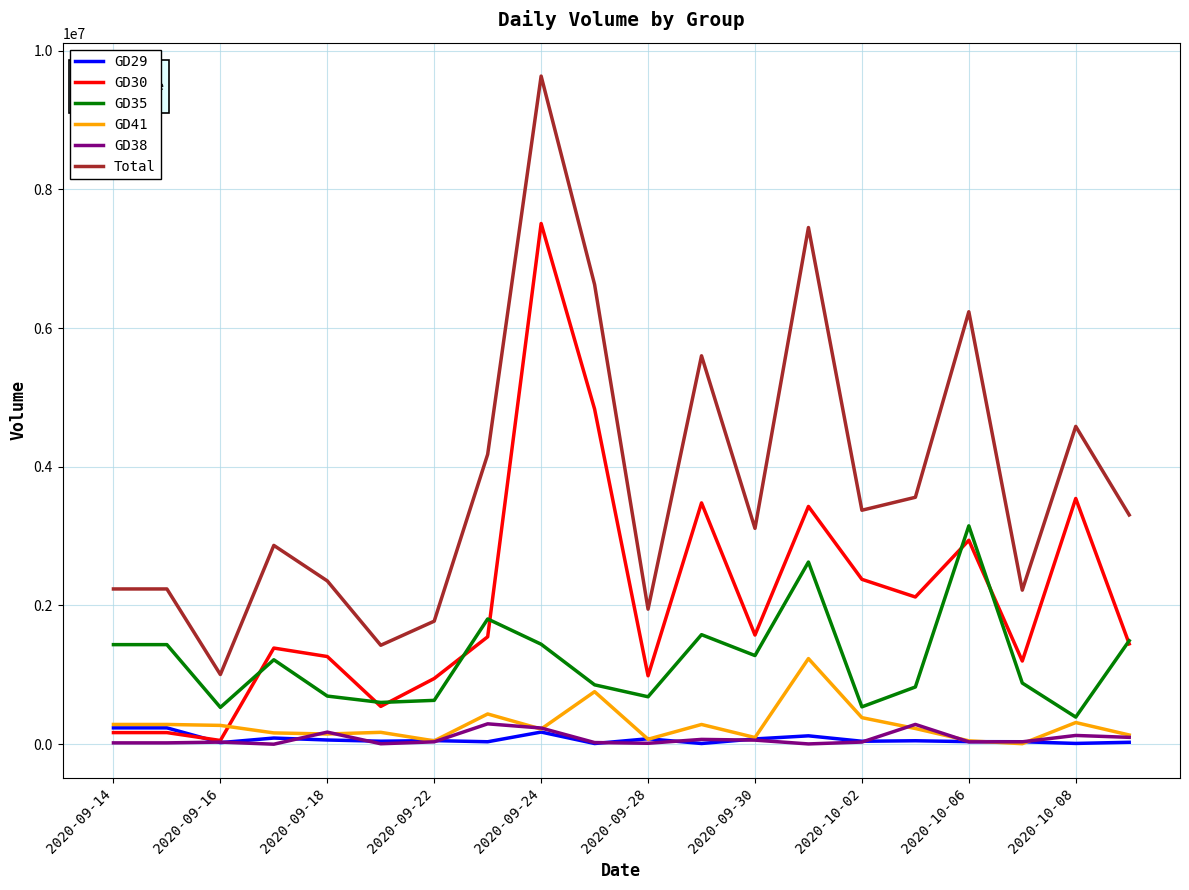

Which series has the largest range (max minus min)?

Total